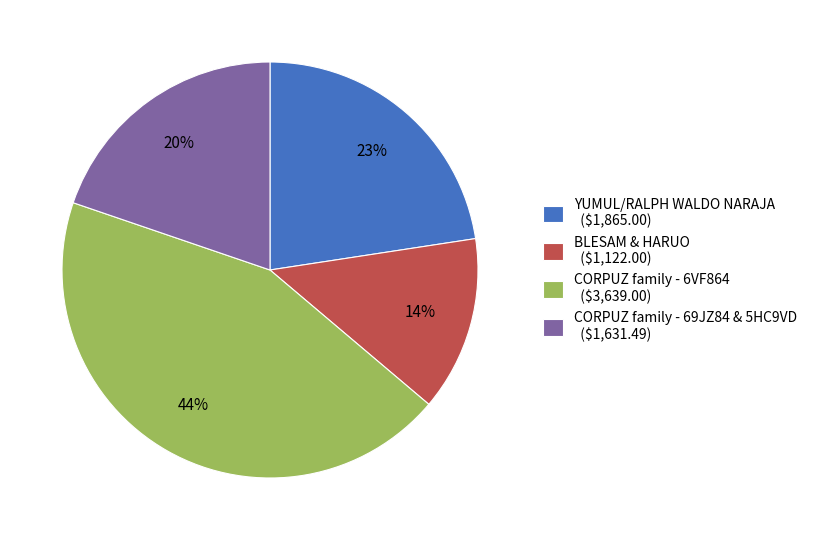

To the nearest percent, what is the difference between the largest and smallest slice percentages?

30%